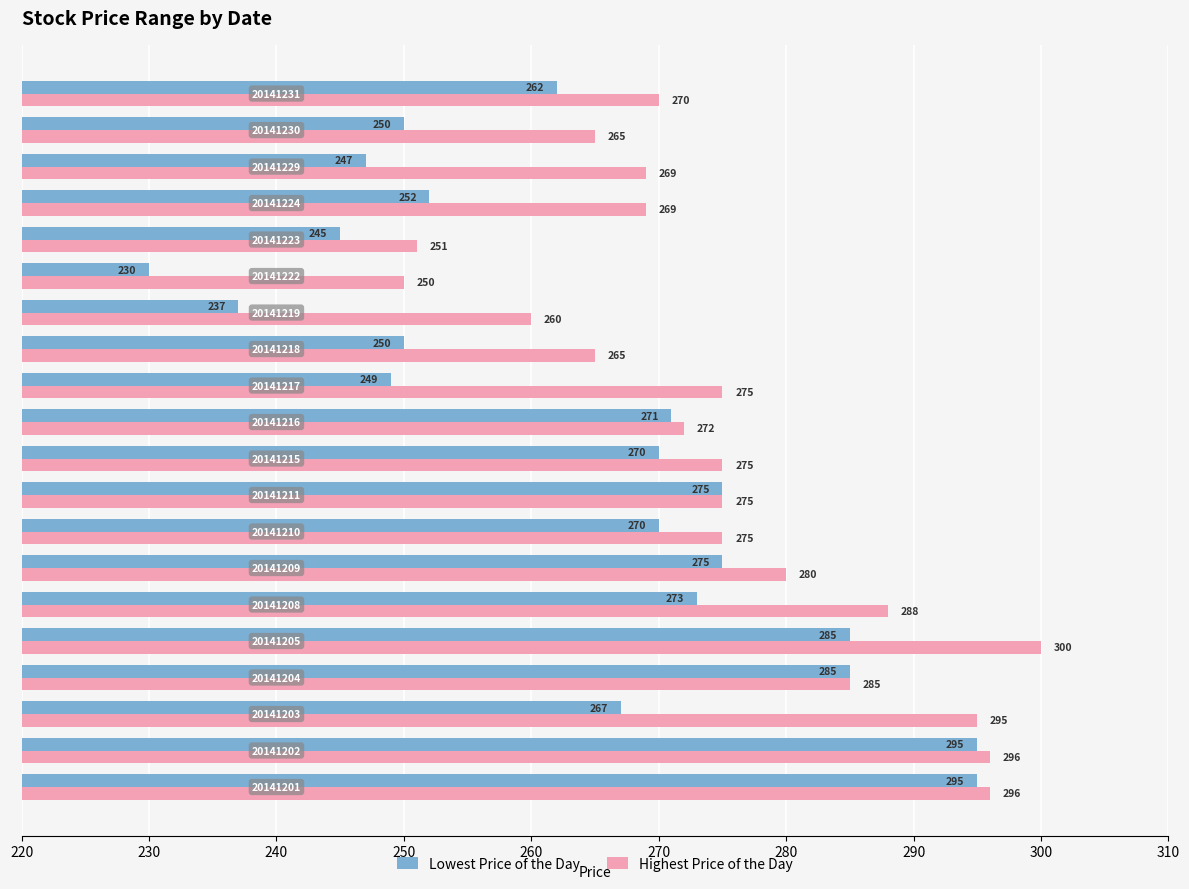

What is the minimum value for Highest Price of the Day?

250